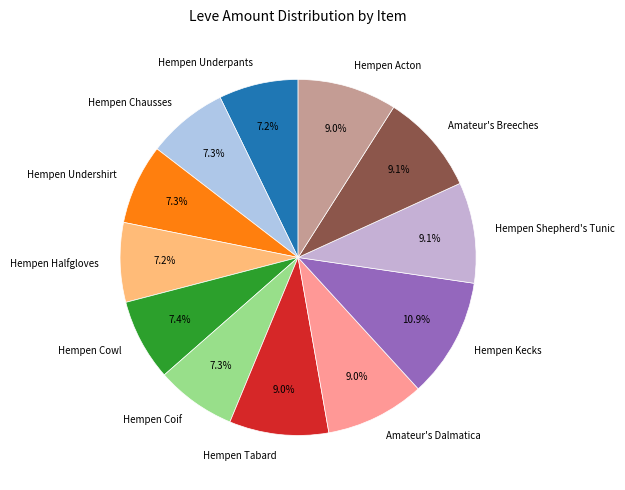

Which category has the biggest portion of the pie?

Hempen Kecks